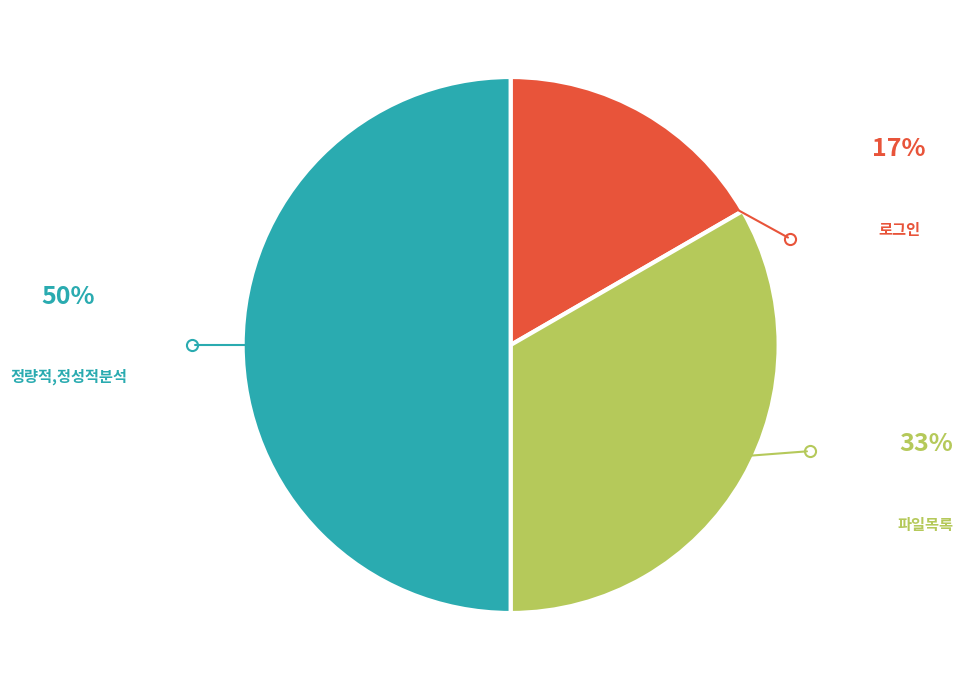

How many segments does this pie chart have?

3